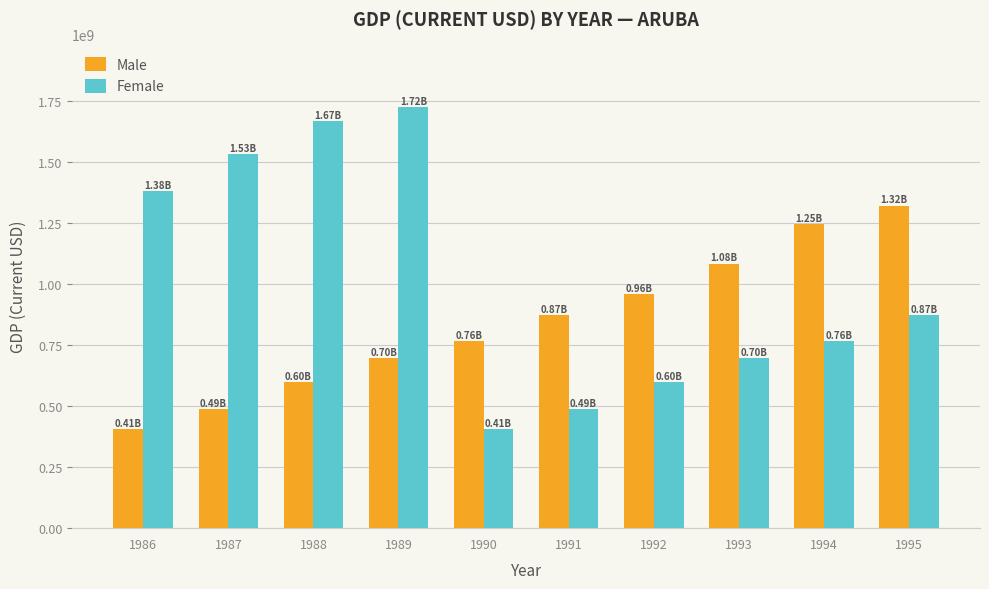

At which label does Female first exceed 872138715?

1986